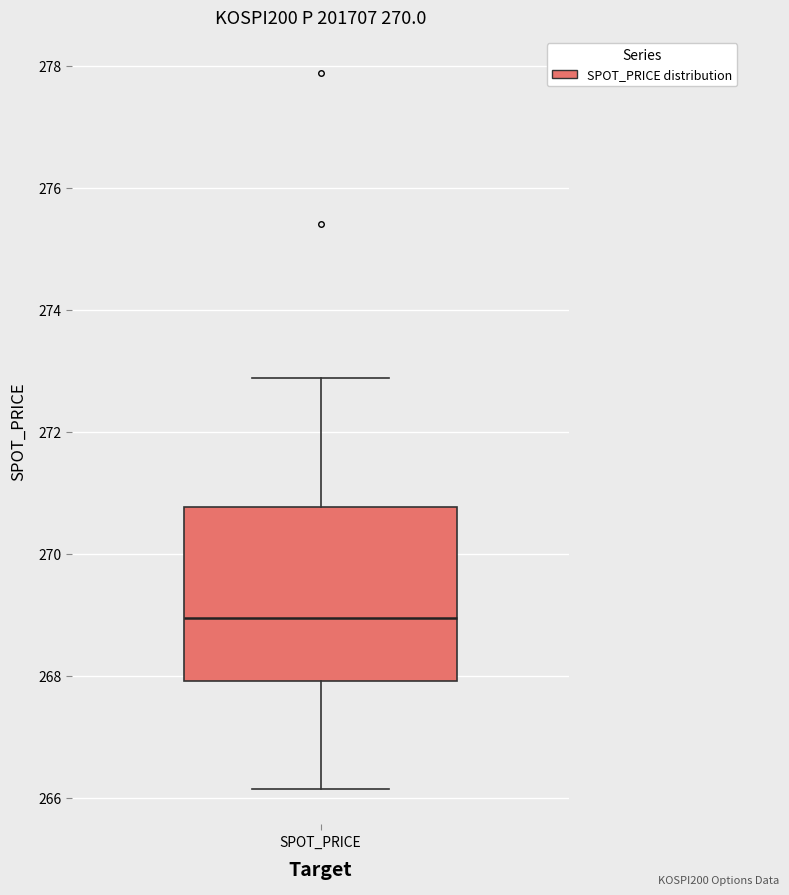

Transcribe this box plot: give where the median line is, the range the box spans, and where the two whiskers end, as read against the y-axis. The values are not printed on the chart, so give them approximately, as read against the axis.

median 269.0, box 268.0 to 270.8, whiskers 266.2 to 272.8